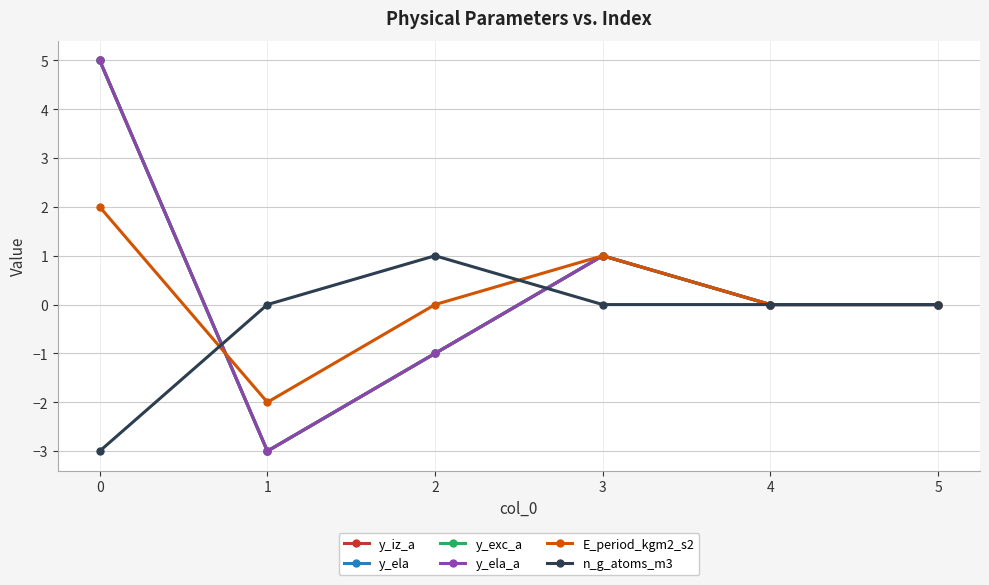

List the series in order of their peak value, lowest first.

n_g_atoms_m3, E_period_kgm2_s2, y_iz_a, y_ela, y_exc_a, y_ela_a